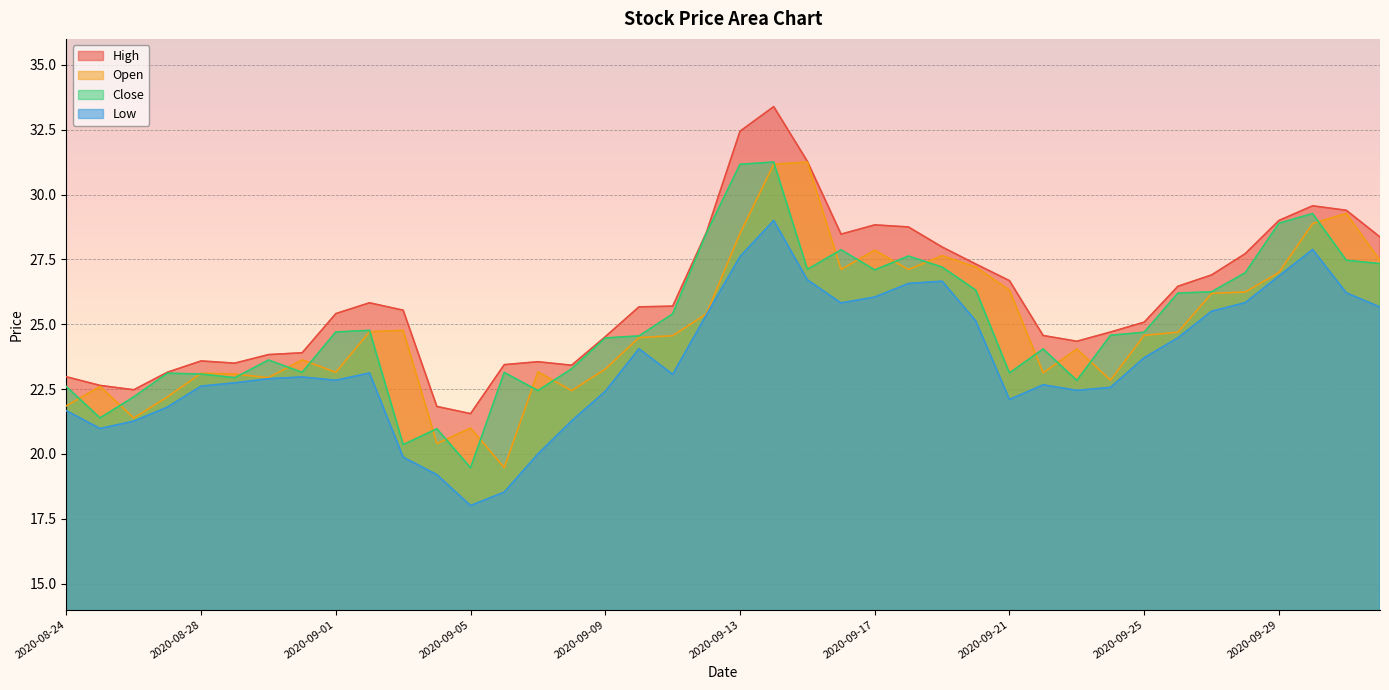

At which category is the sum across all series the highest?

2020-09-14